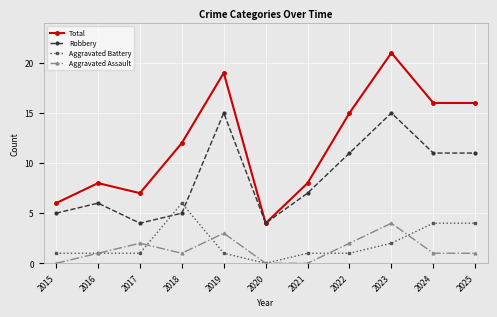

True or false: Robbery has more than 0 points higher than both neighbors.

True